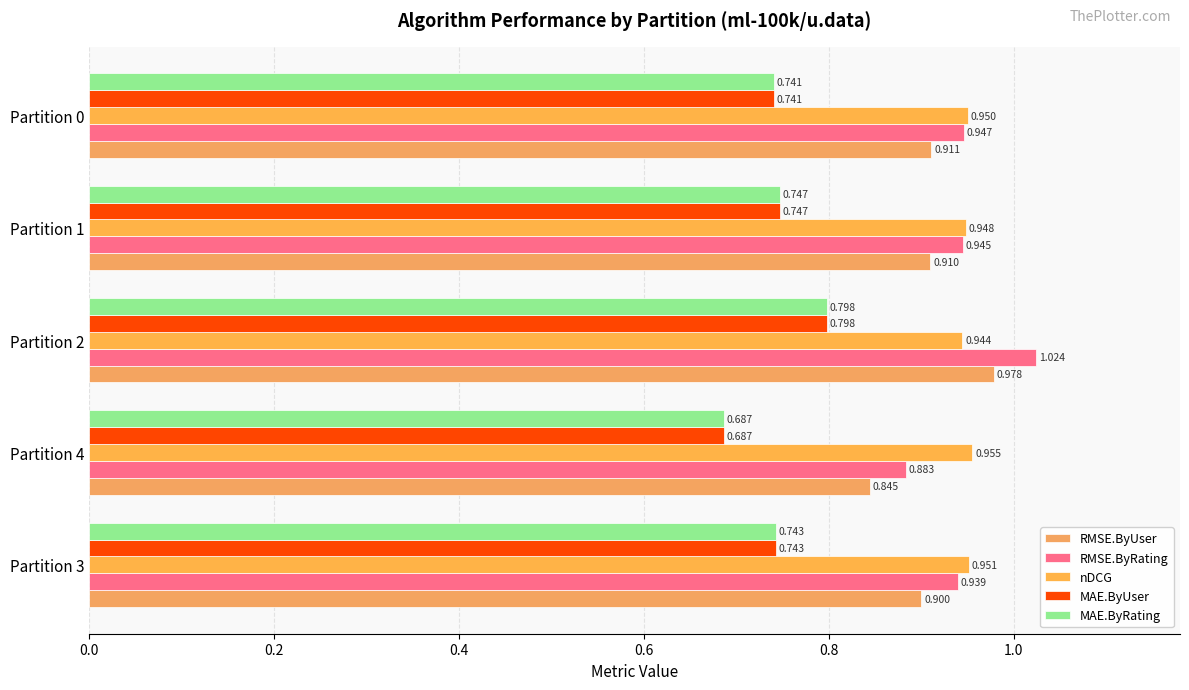

How many MAE.ByRating values are between 0 and 1?

5